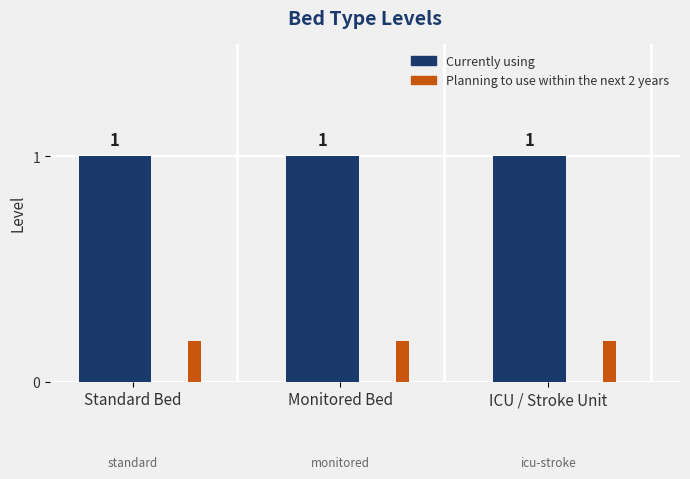

What is the total value across all series at Standard Bed?

1.2